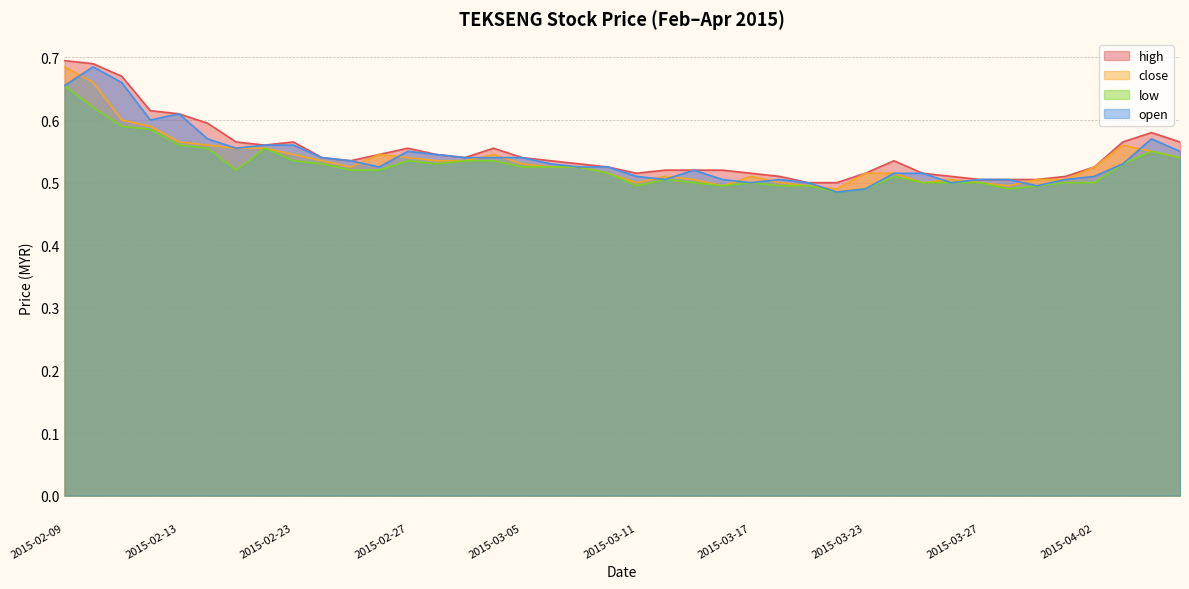

What is the sum of the low values at 2015-02-18 and 2015-03-03?

1.1